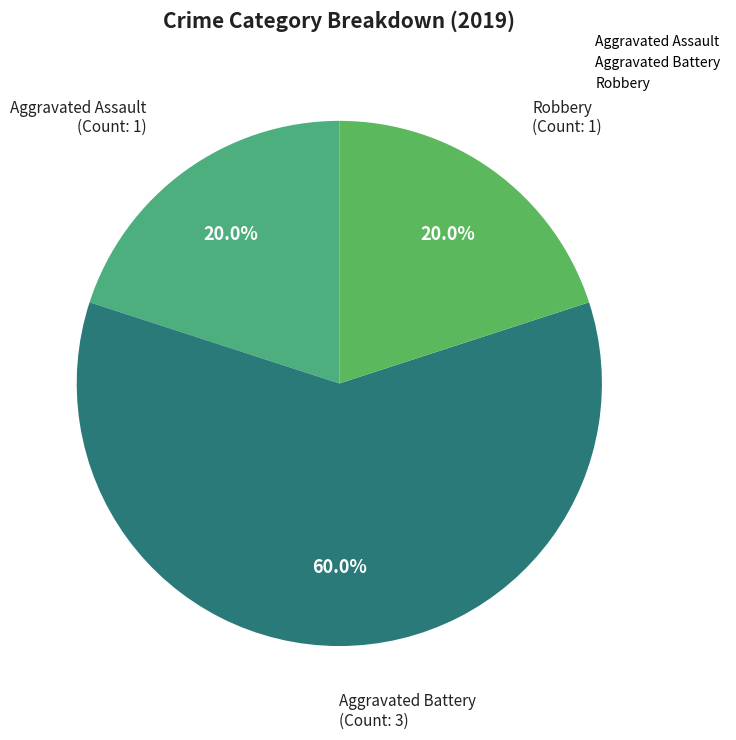

How many slices are in this pie chart?

3